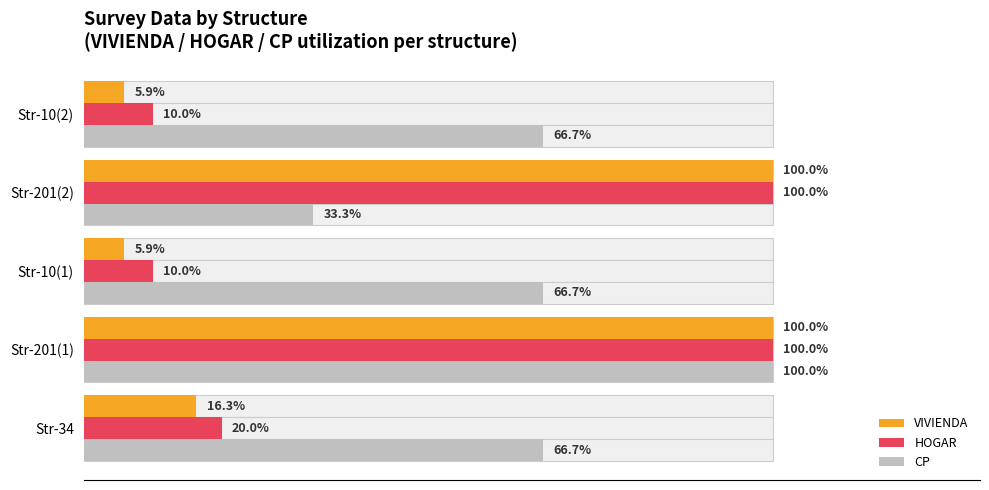

What is the maximum value for CP?

100.0